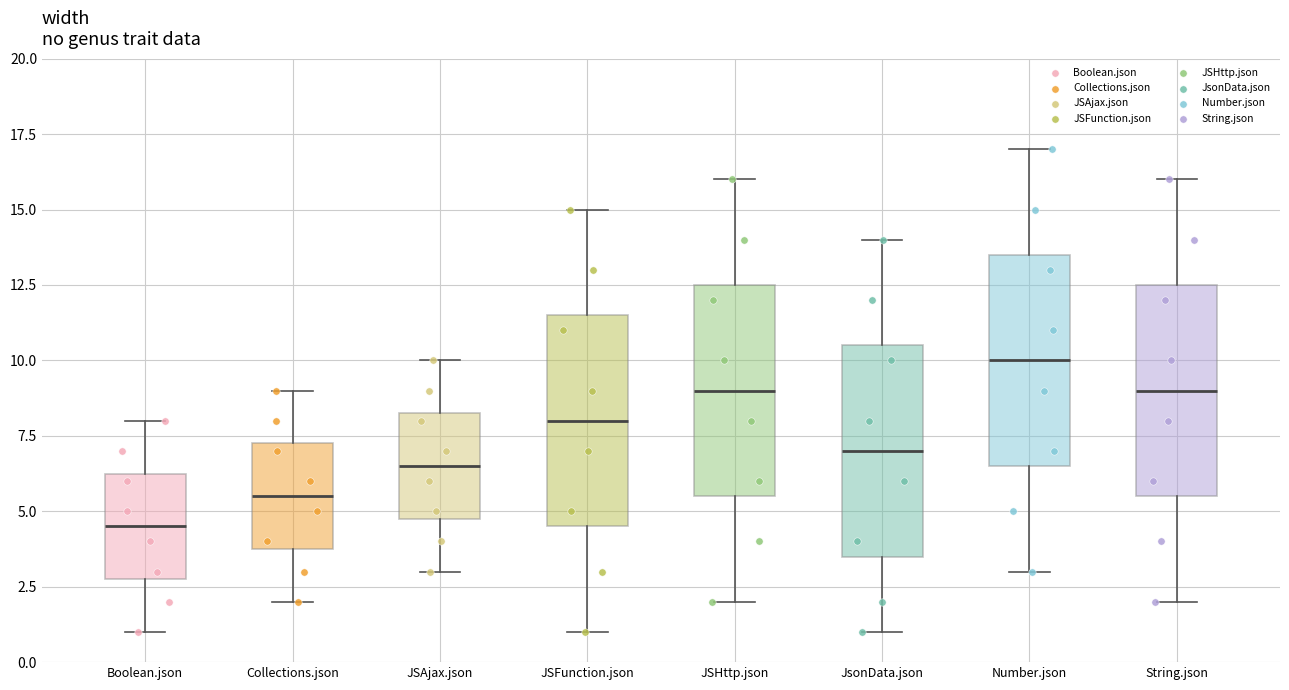

Reading left to right, transcribe this box plot: for each box, give where its median line is, the range the box spans, and where its two whiskers end, as read against the y-axis. The values are not printed on the chart, so give them approximately, as read against the axis.

Boolean.json: median 4.5, box 3.0 to 6.5, whiskers 1.0 to 8.0
Collections.json: median 5.5, box 4.0 to 7.5, whiskers 2.0 to 9.0
JSAjax.json: median 6.5, box 5.0 to 8.5, whiskers 3.0 to 10.0
JSFunction.json: median 8.0, box 4.5 to 11.5, whiskers 1.0 to 15.0
JSHttp.json: median 9.0, box 5.5 to 12.5, whiskers 2.0 to 16.0
JsonData.json: median 7.0, box 3.5 to 10.5, whiskers 1.0 to 14.0
Number.json: median 10.0, box 6.5 to 13.5, whiskers 3.0 to 17.0
String.json: median 9.0, box 5.5 to 12.5, whiskers 2.0 to 16.0